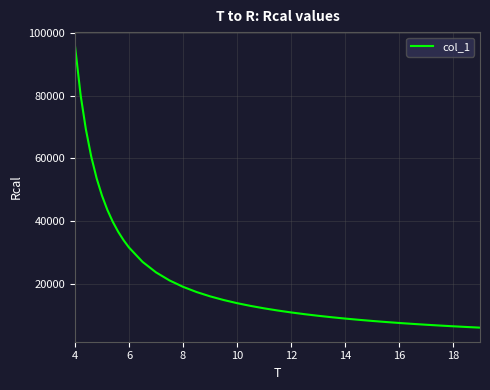

What is the smallest value displayed?

6105.8